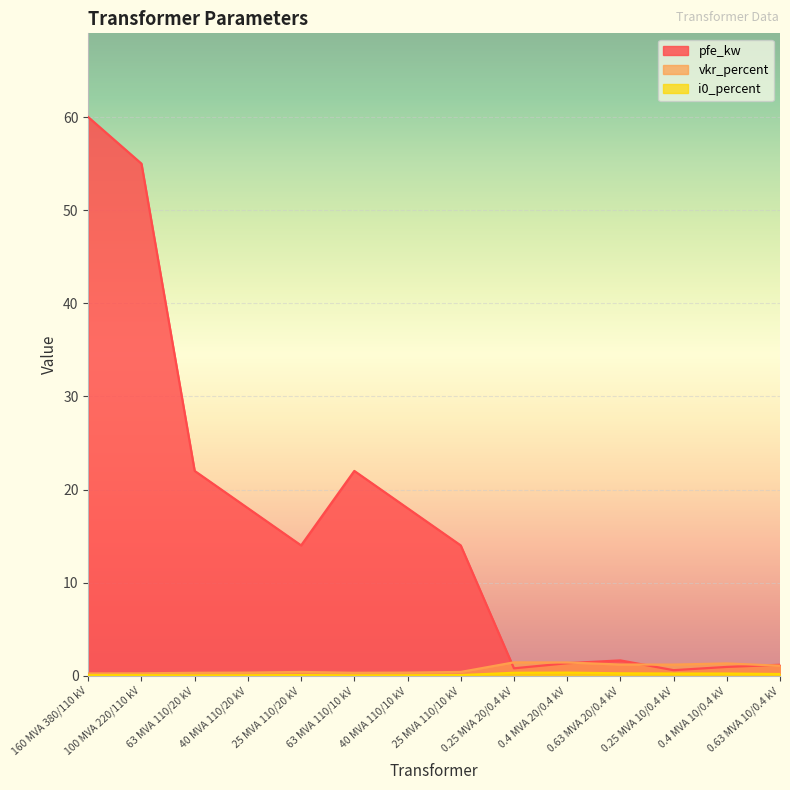

True or false: i0_percent and pfe_kw cross at least once.

False